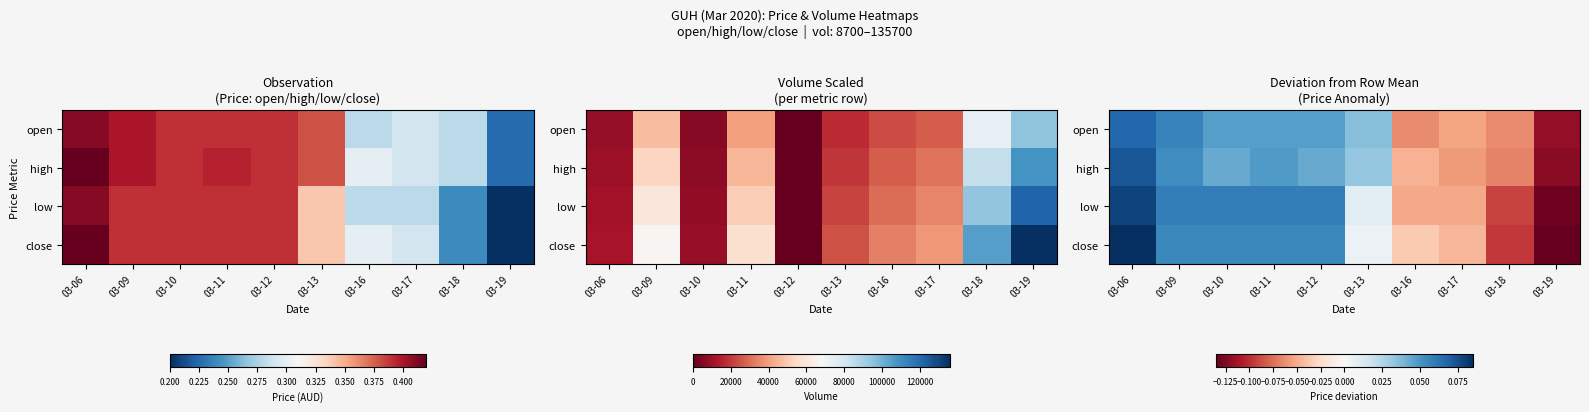

True or false: close has a value of -0.1 at 03-18.

True